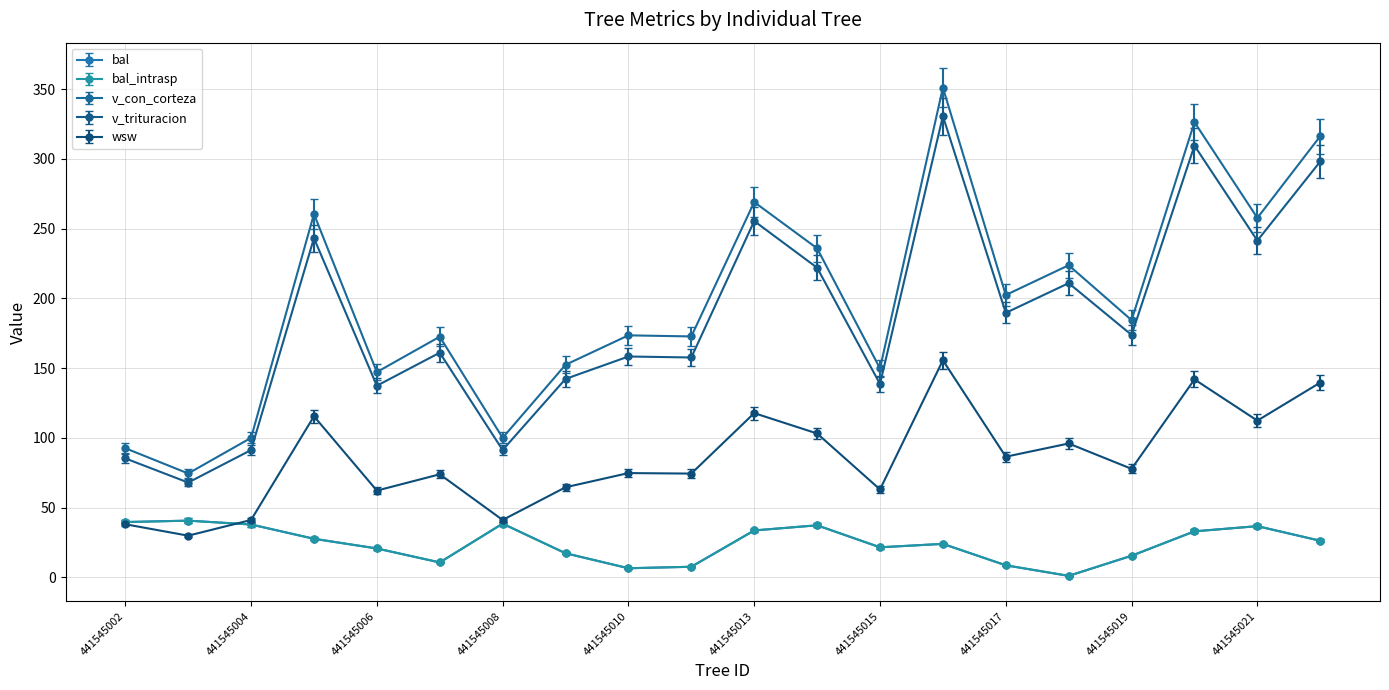

Is this an area chart (filled region under the line)?

No